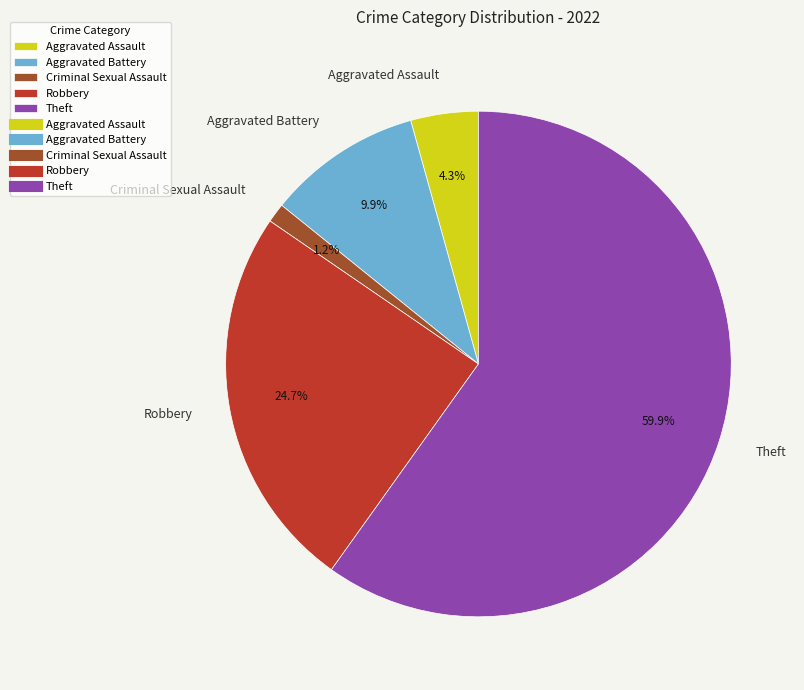

What is the ratio of the value at Theft to the value at Aggravated Battery?

6.1